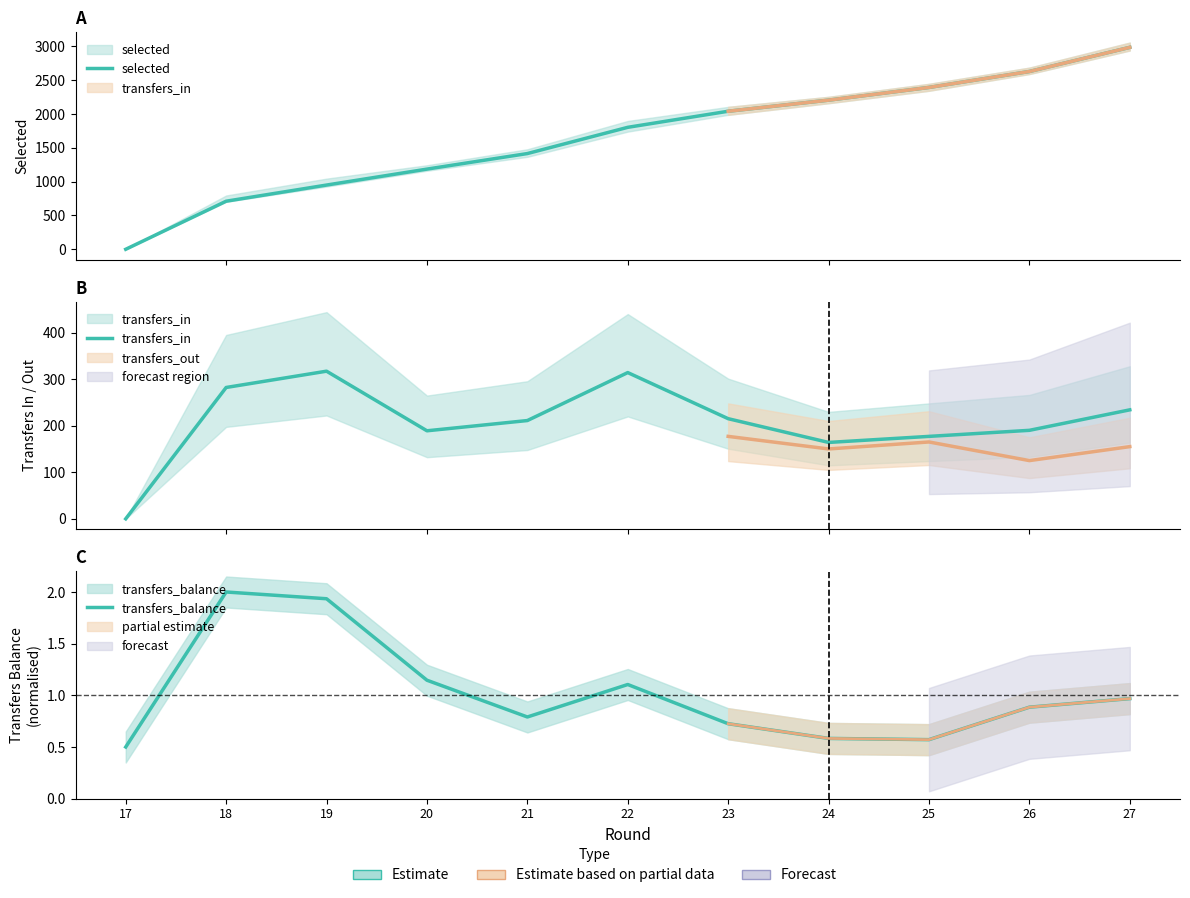

Which series has the largest total across all categories?

selected